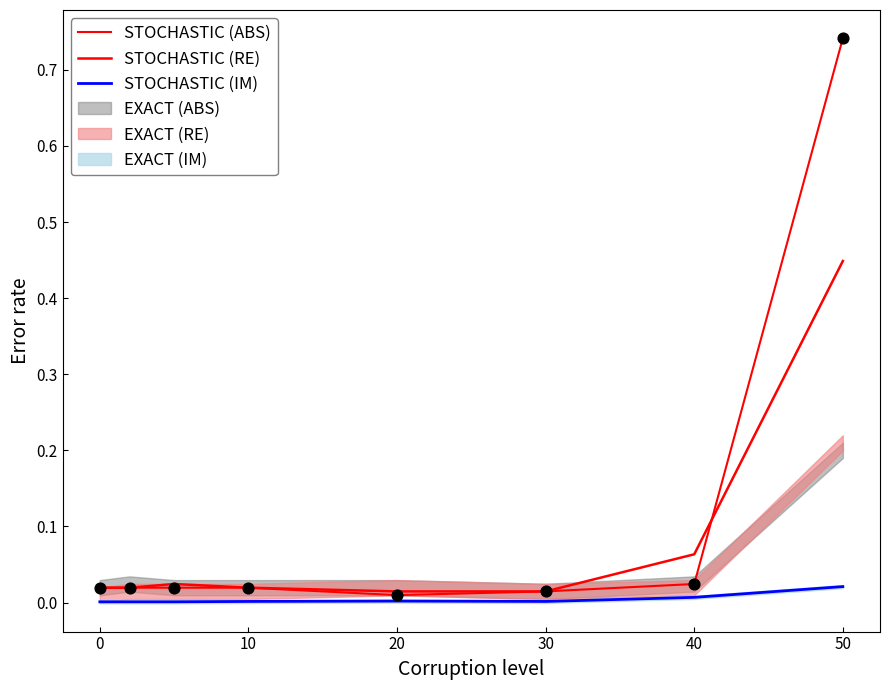

Which series reaches the minimum Y coordinate?

STOCHASTIC (IM)